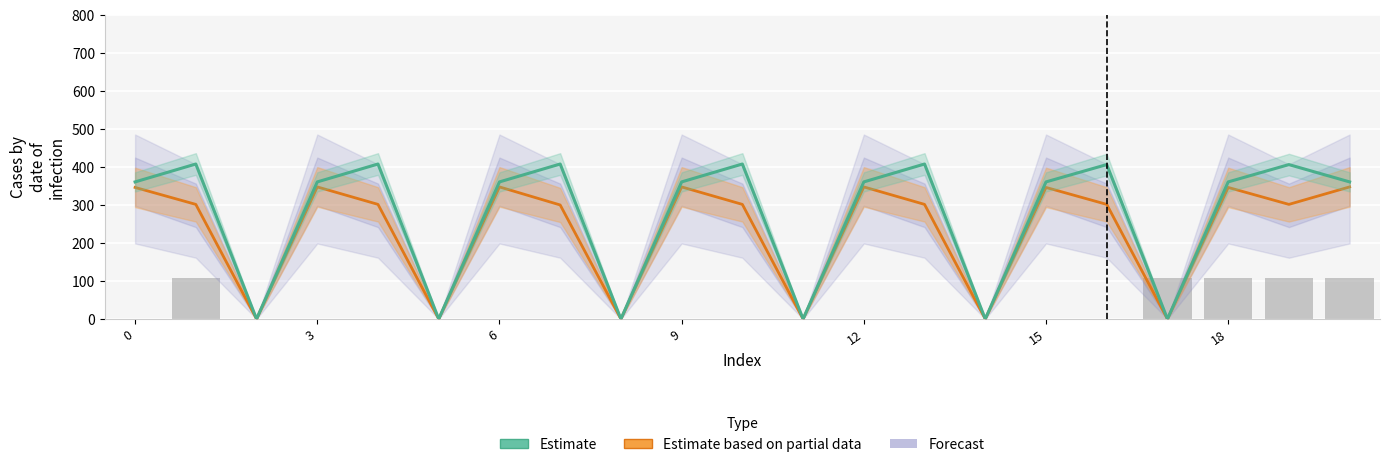

Reading left to right, list all the values displayed in this chart.

361.0	408.2	0.0	361.0	408.2	0.0	361.0	408.2	0.0	361.0	408.2	0.0	361.0	408.2	0.0	361.0	406.7	0.0	361.0	406.7	361.0